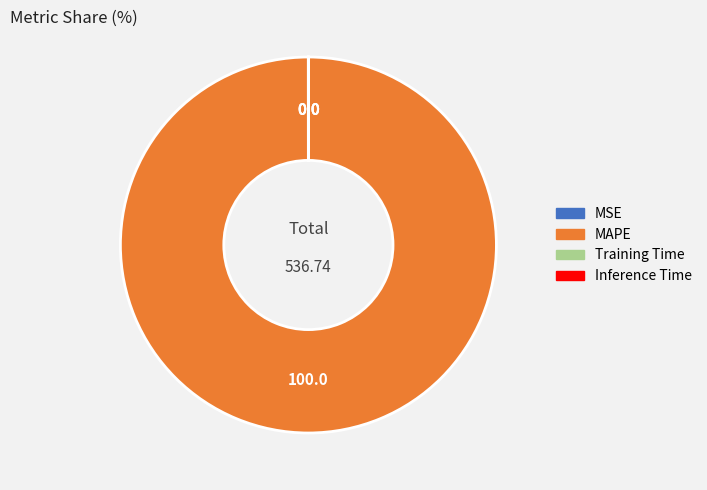

Is there a majority slice in this chart?

Yes